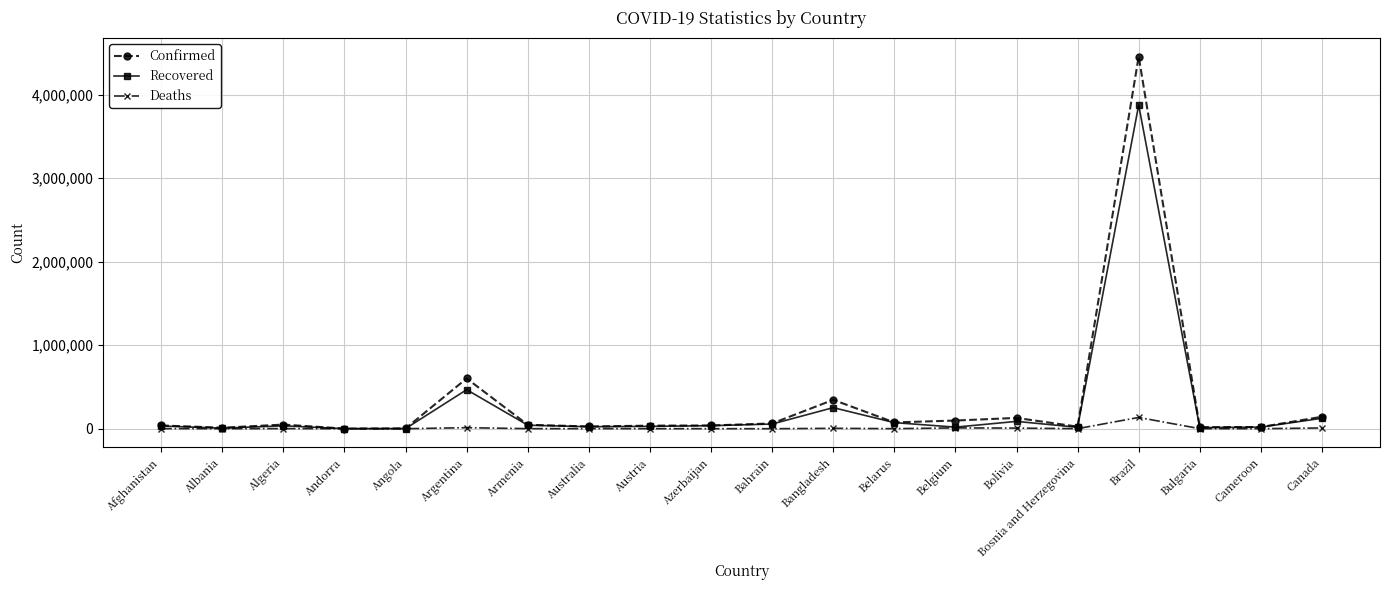

Rank the series by their maximum value, from highest to lowest.

Confirmed, Recovered, Deaths